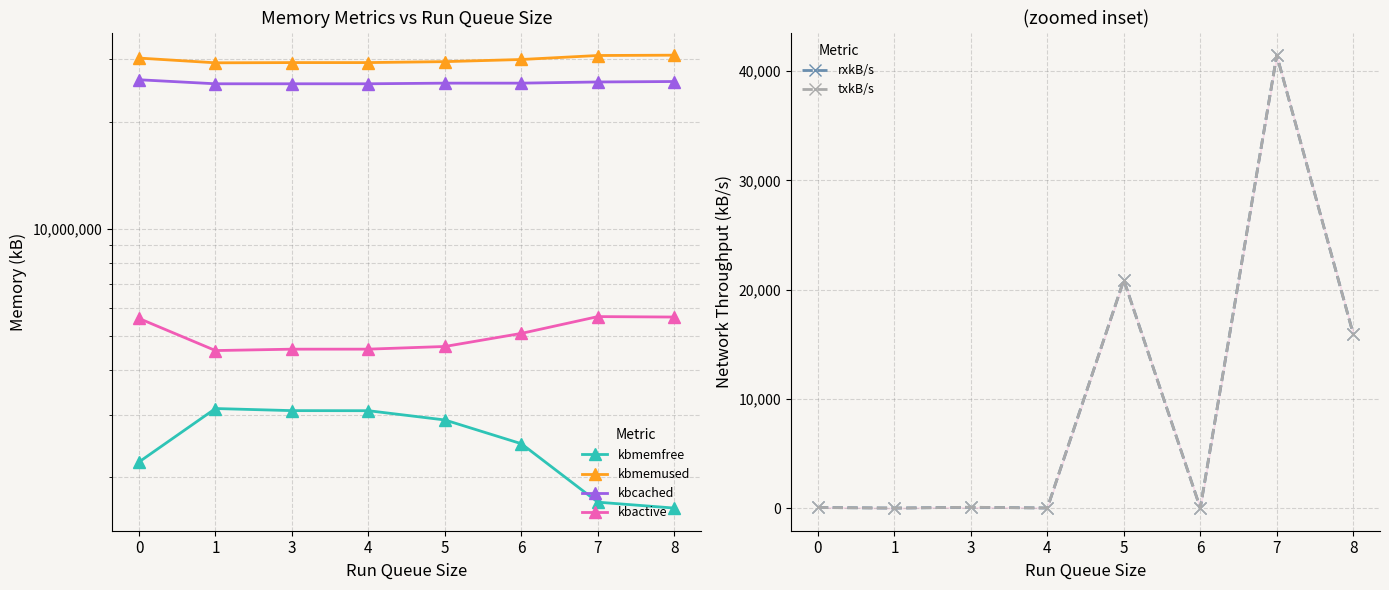

True or false: kbmemfree and kbmemused intersect in this chart.

False